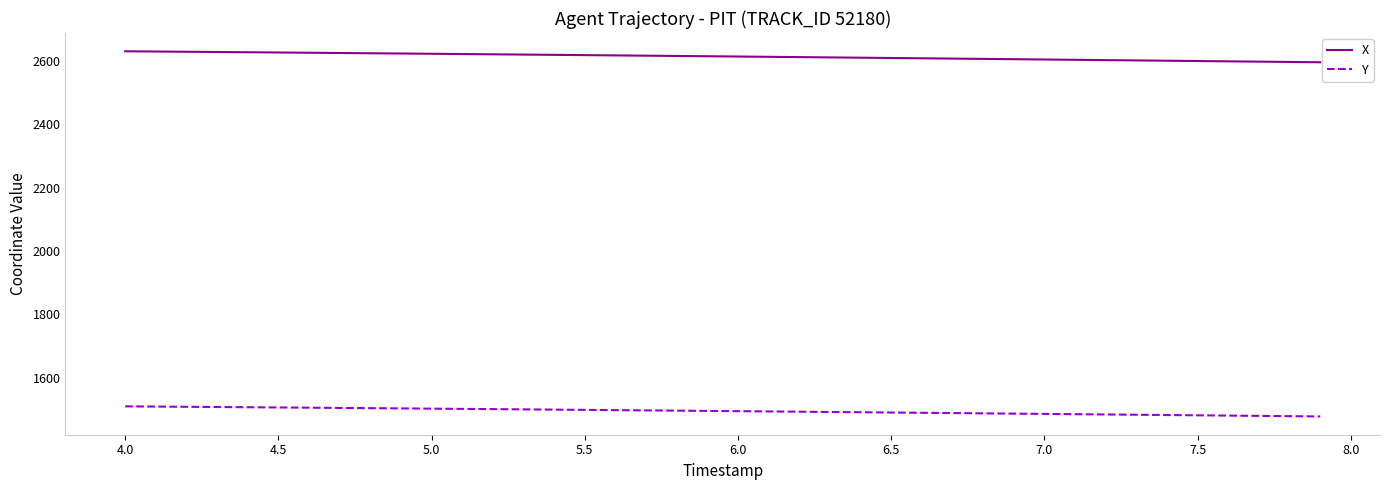

What is the difference between the maximum and minimum values in the X series?

34.7